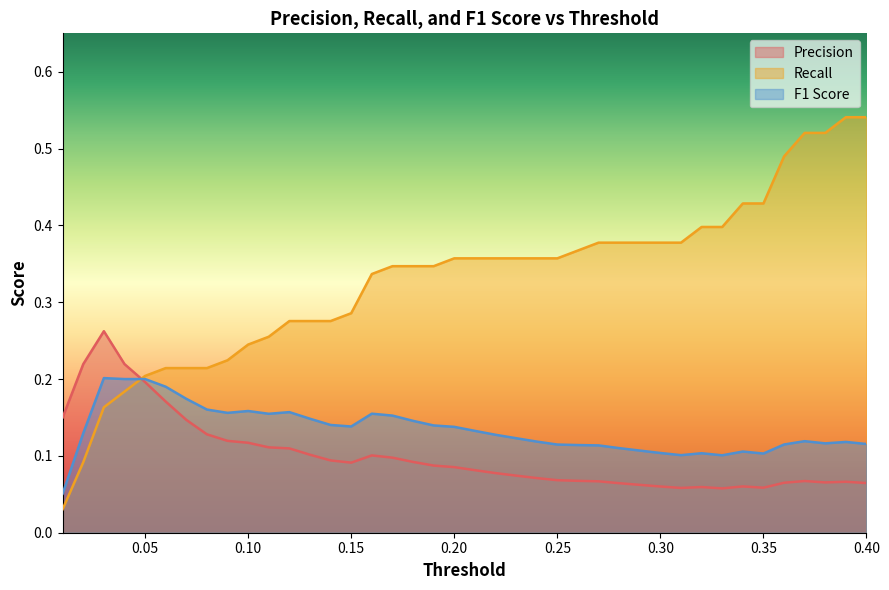

Which series has the largest total across all categories?

Recall